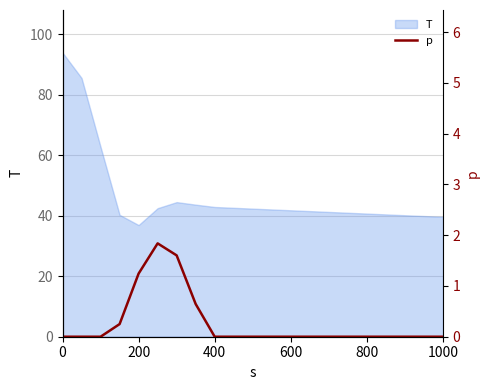

What is the lowest value of the T series?

36.9